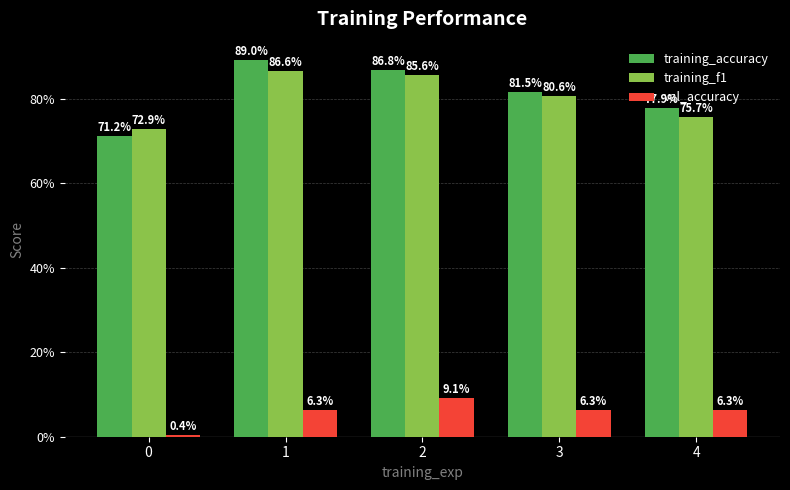

What are all the series names shown in the legend?

training_accuracy, training_f1, val_accuracy